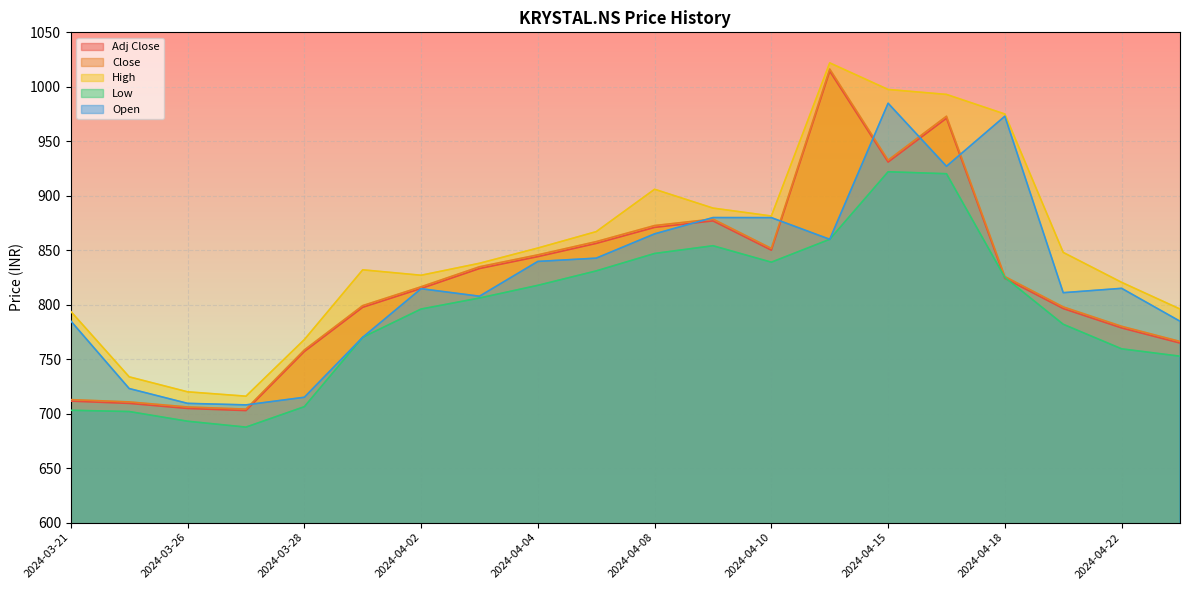

Is it true that High equals 881.4 at 2024-04-10?

True